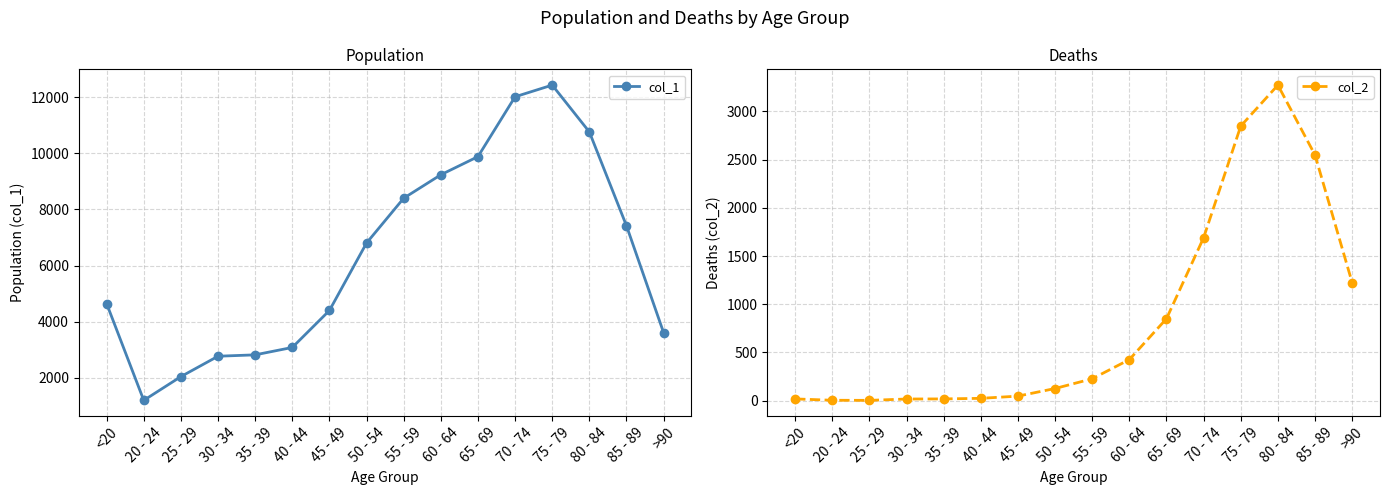

In col_1, how many points are lower than both neighbors (excluding endpoints)?

1